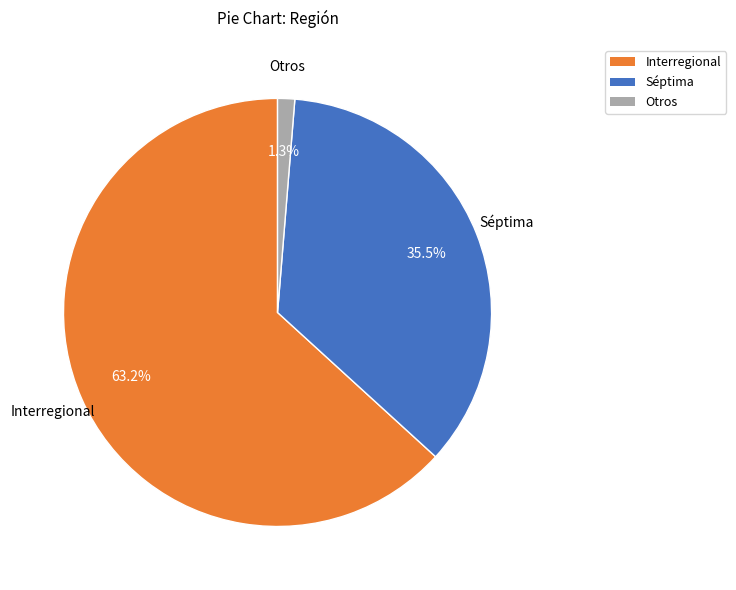

How many segments does this pie chart have?

3